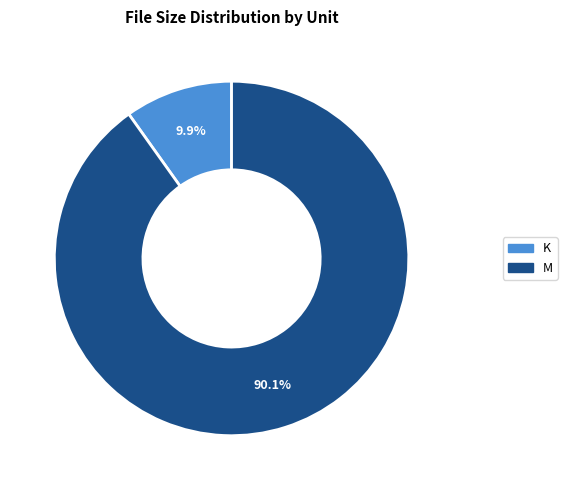

What is the largest slice in the pie chart?

M